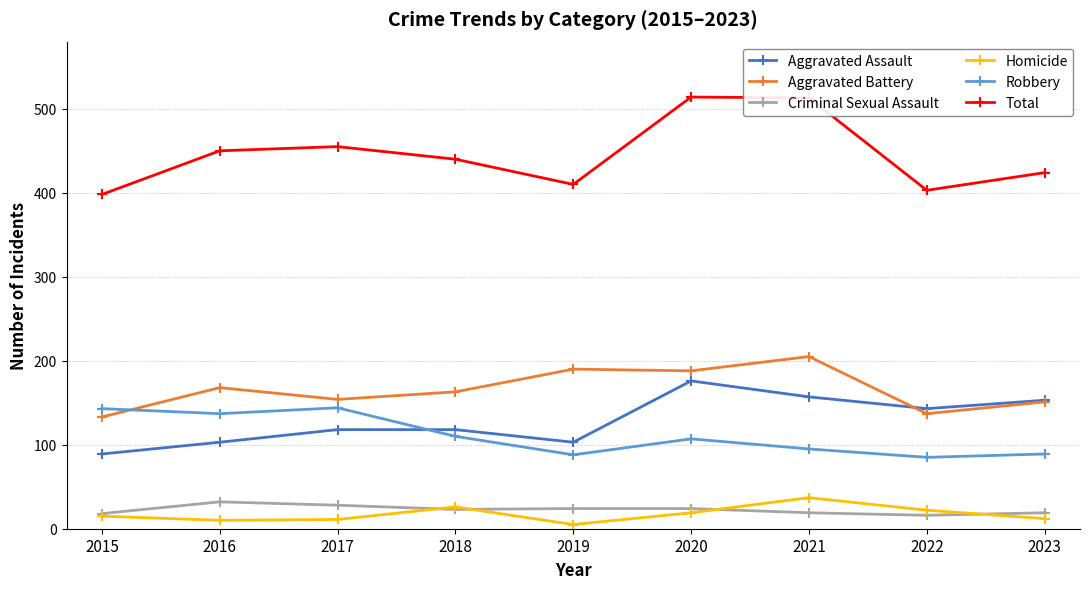

True or false: Total and Aggravated Assault cross at least once.

False